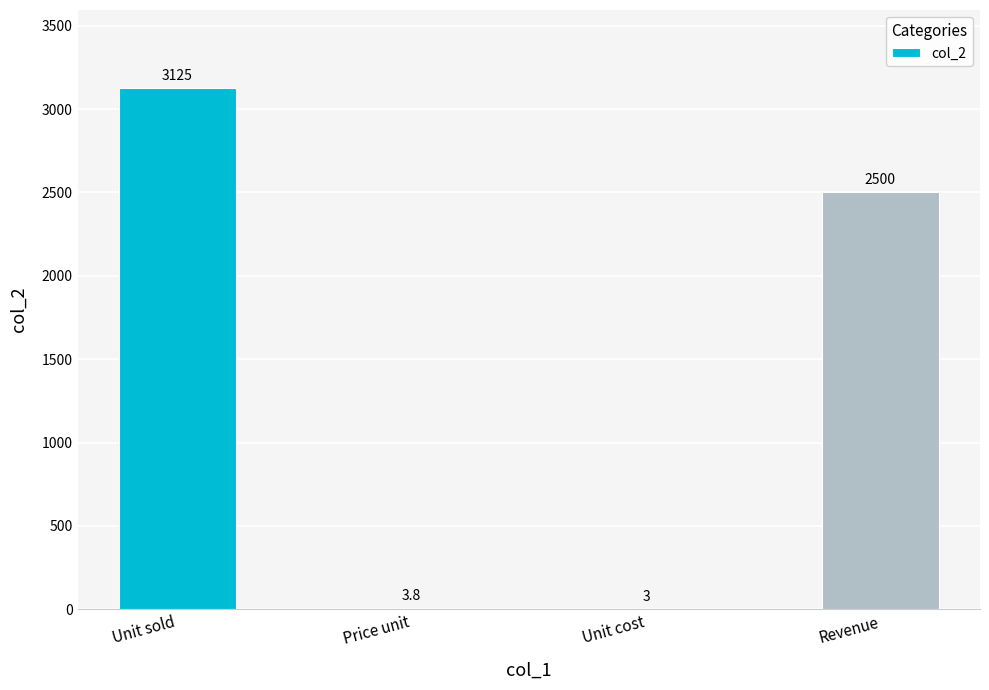

True or false: the data shows 3.0 at Unit cost.

True